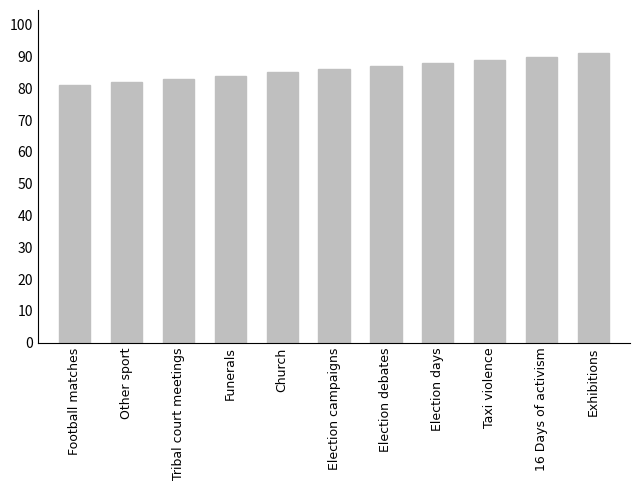

How many data points does each series have?

11